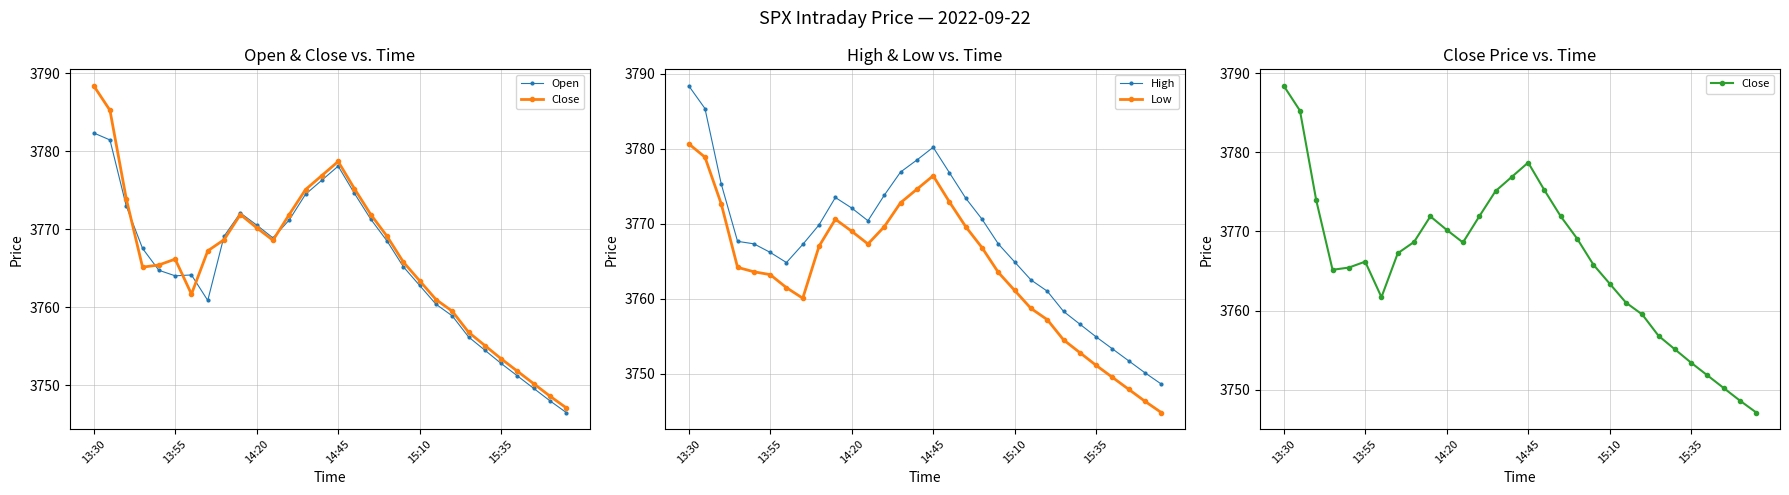

How many lines are shown in the chart?

4